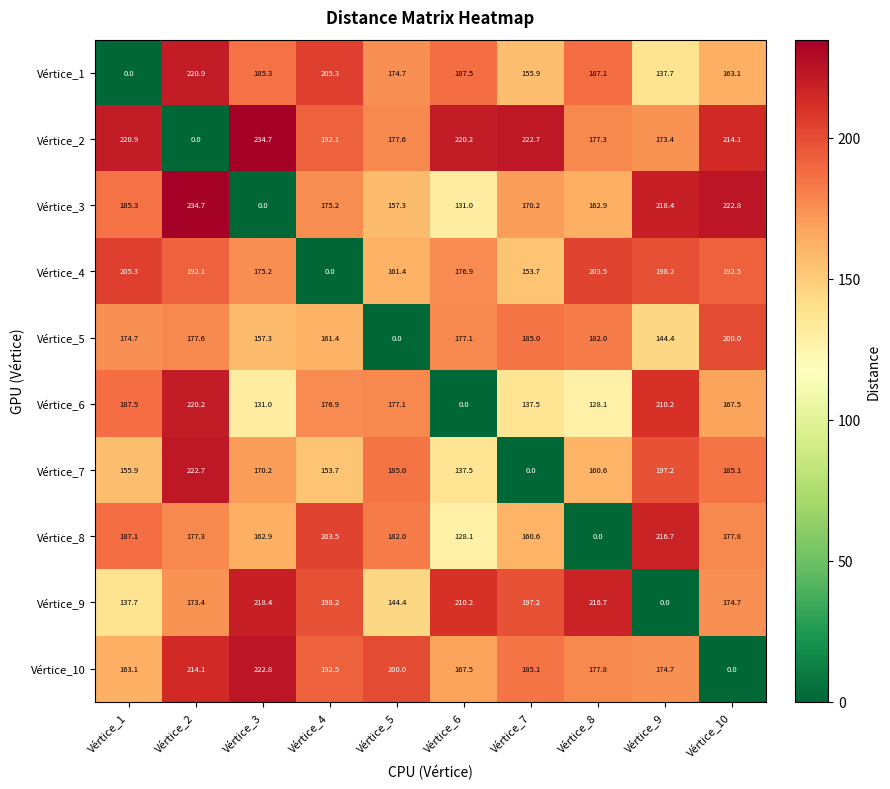

How many values in the Vértice_3 series are below 175?

5